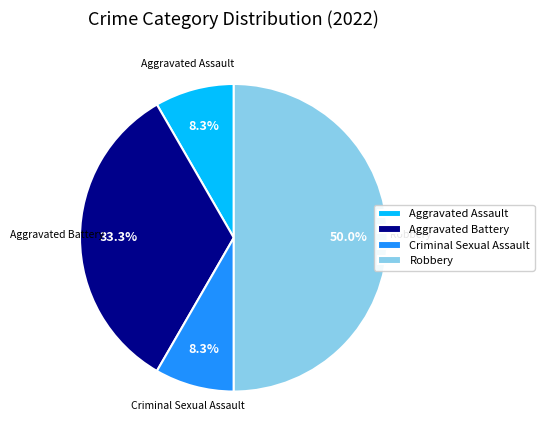

Which category has the biggest portion of the pie?

Robbery